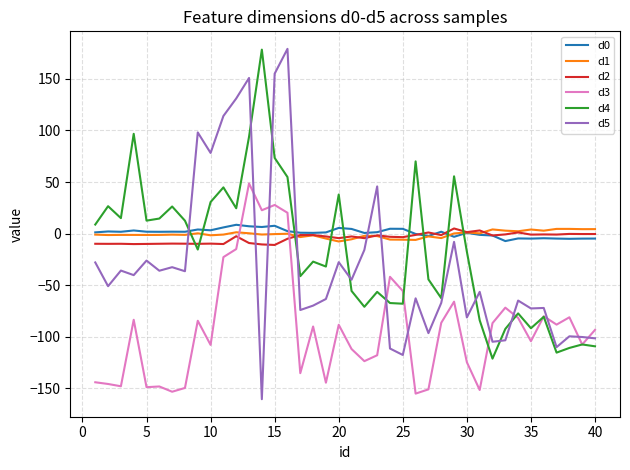

After their last crossing, which series has the higher values: d5 or d0?

d0